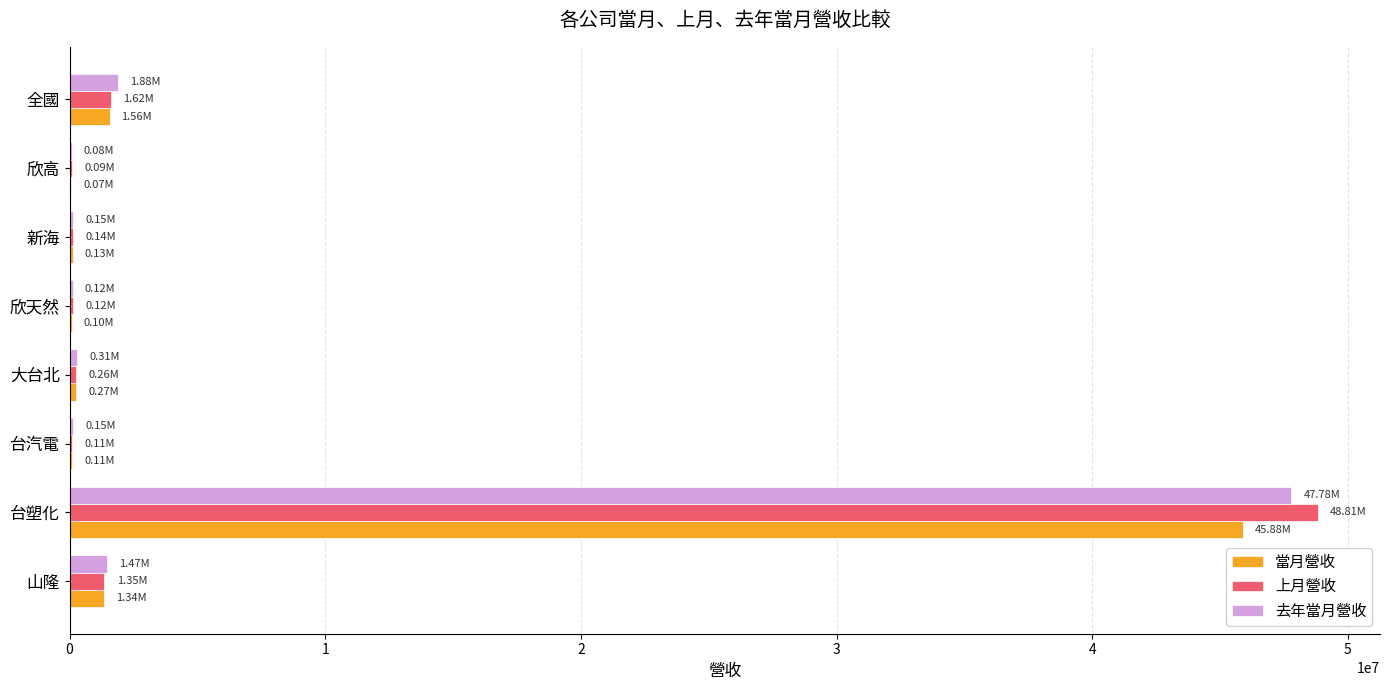

What is the sum of all 當月營收 values?

49452375